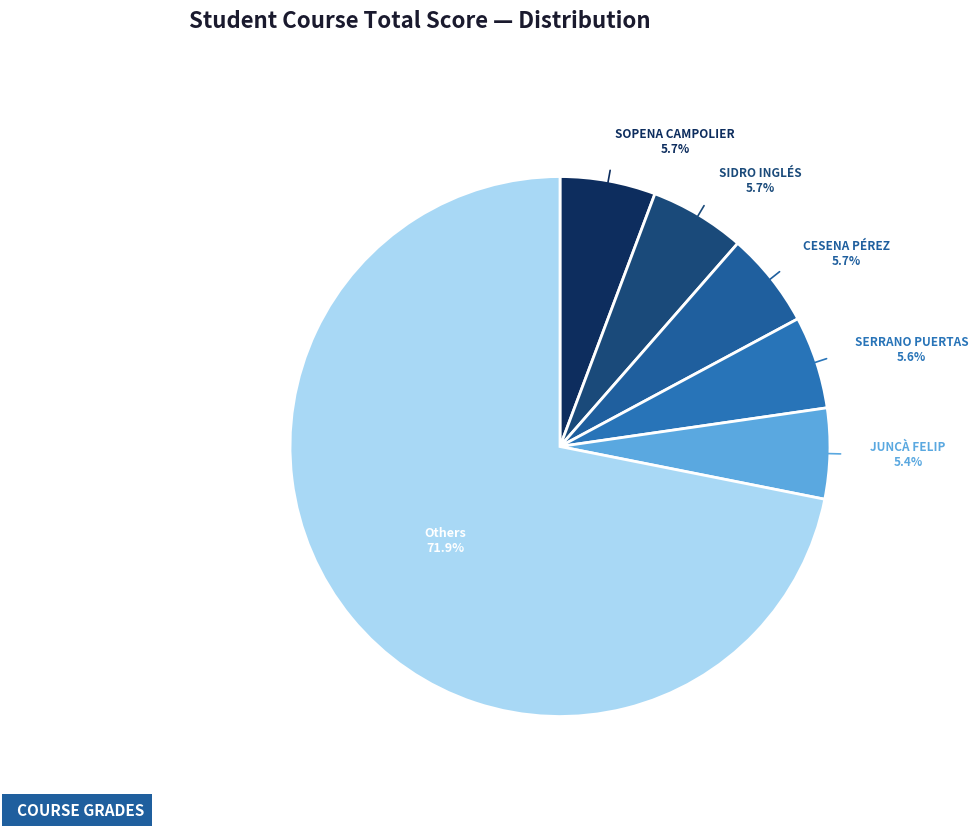

What is the ratio of the value at CESENA PÉREZ to the value at SOPENA CAMPOLIER?

1.0